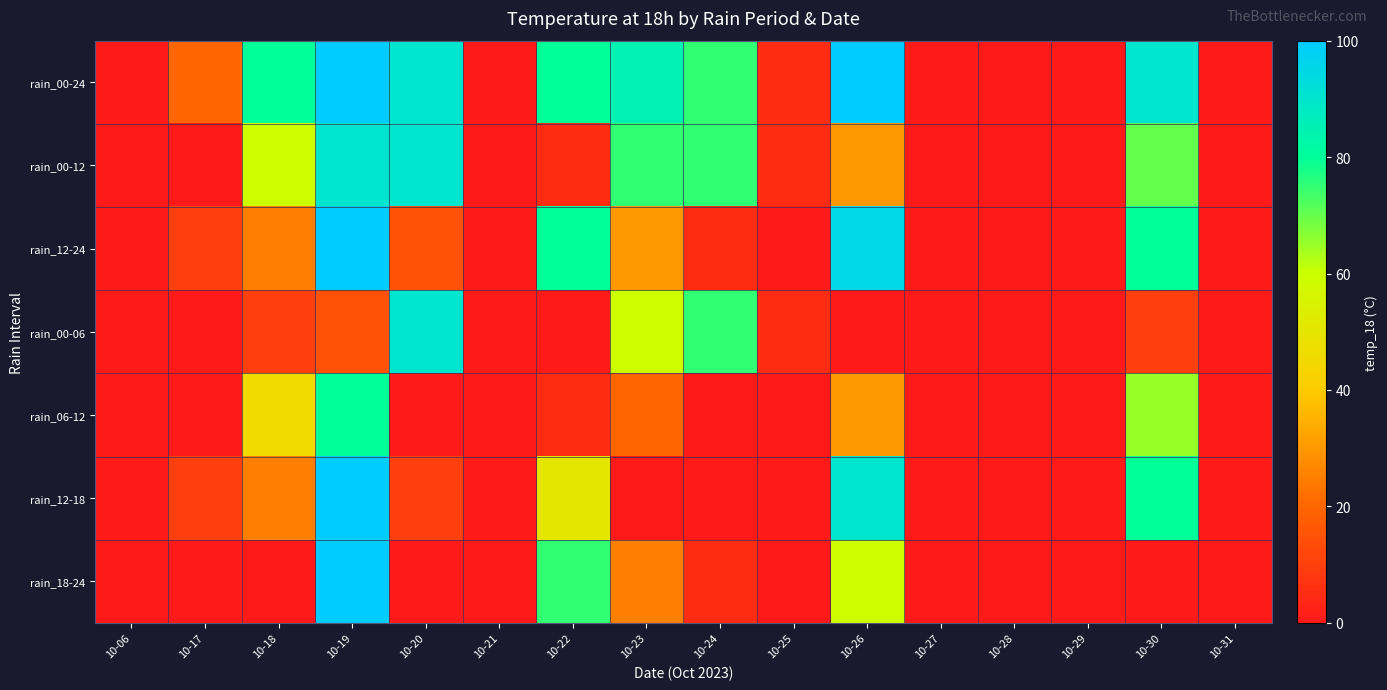

At how many categories does at least one series exceed 63?

8